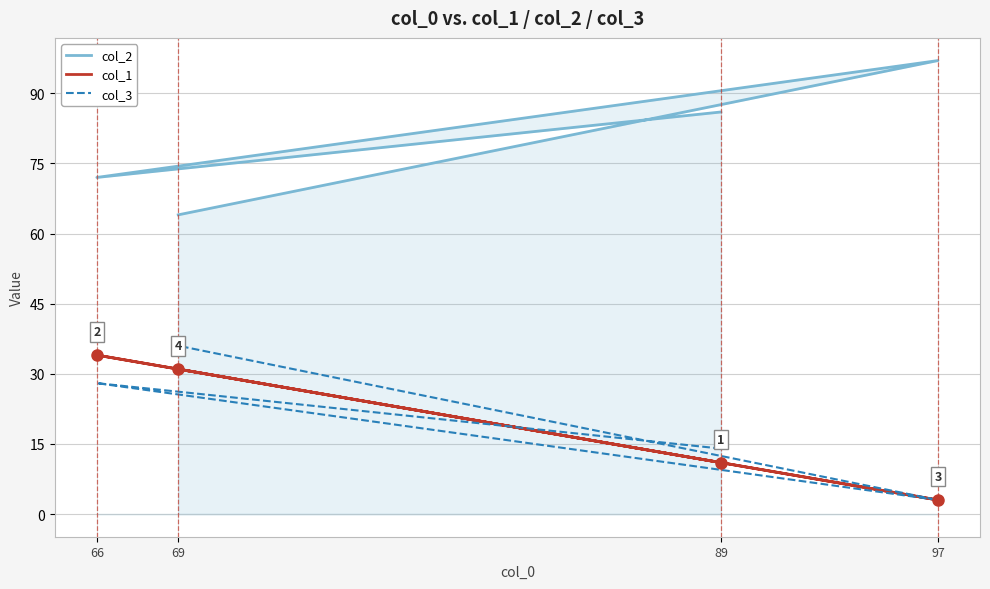

What are all the series names shown in the legend?

col_2, col_1, col_3